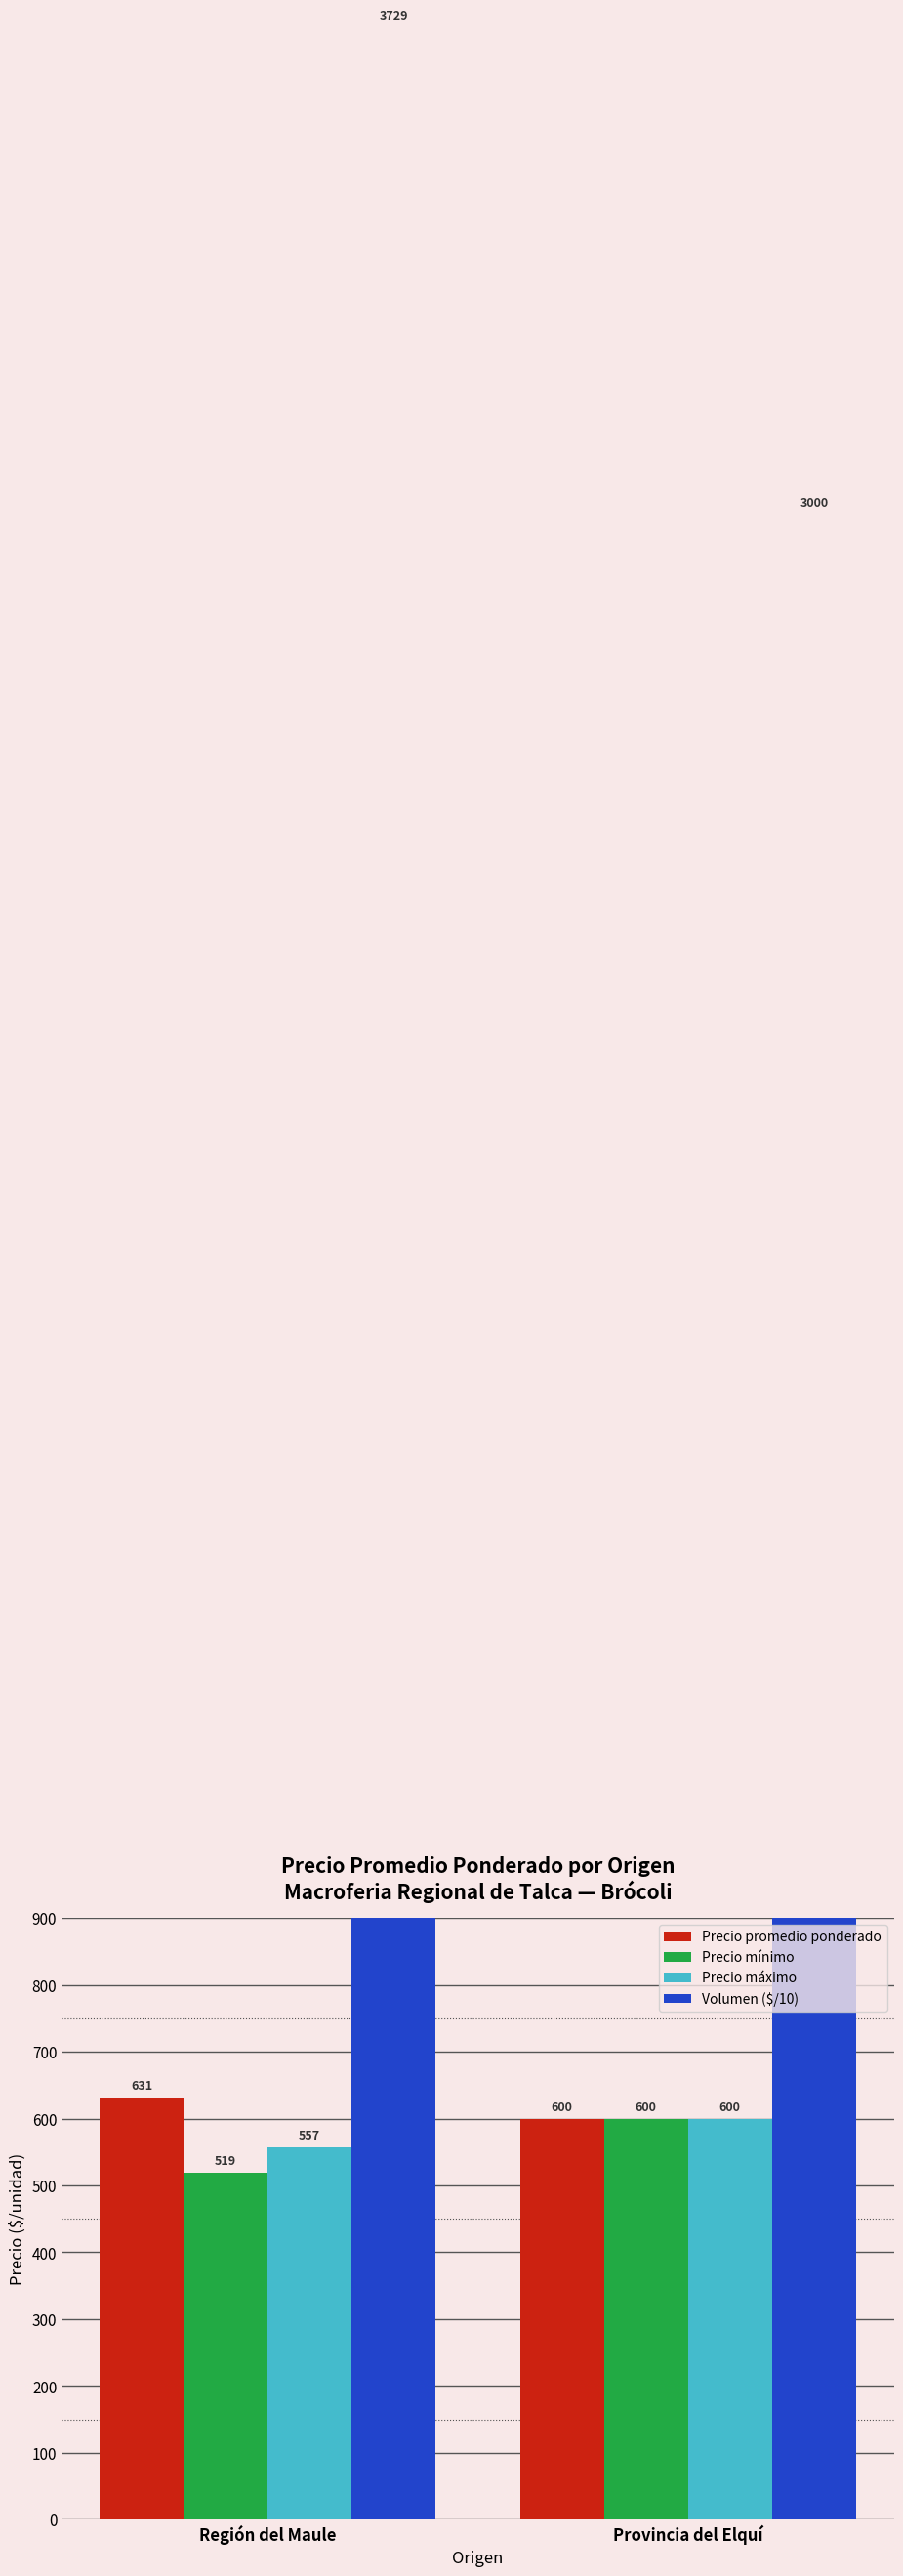

Reading right to left, what are all the values shown in this chart?

Precio promedio ponderado: Provincia del Elquí=600.0	Región del Maule=631.4
Precio mínimo: Provincia del Elquí=600.0	Región del Maule=518.6
Precio máximo: Provincia del Elquí=600.0	Región del Maule=556.8
Volumen ($/10): Provincia del Elquí=3000.0	Región del Maule=3729.2